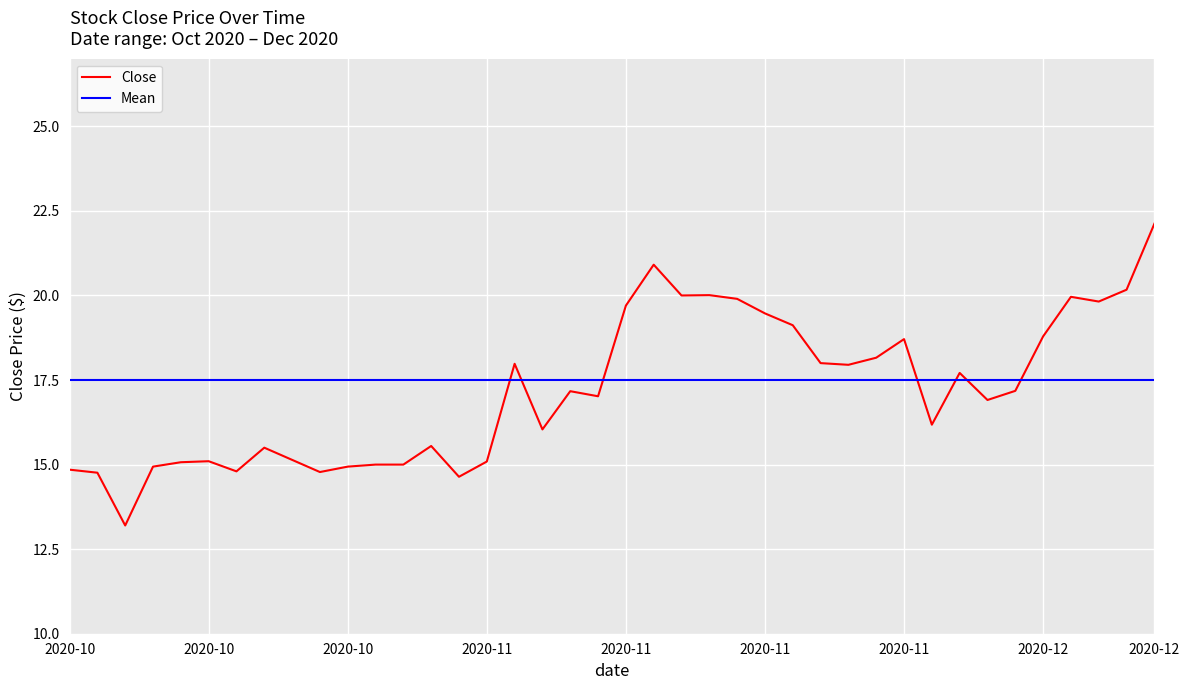

Which label corresponds to the largest value in the chart?

2020-12